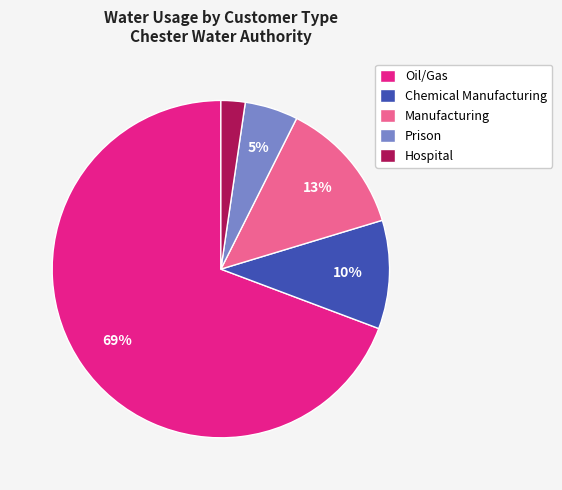

Combined, do Hospital and Prison account for over 50%?

No